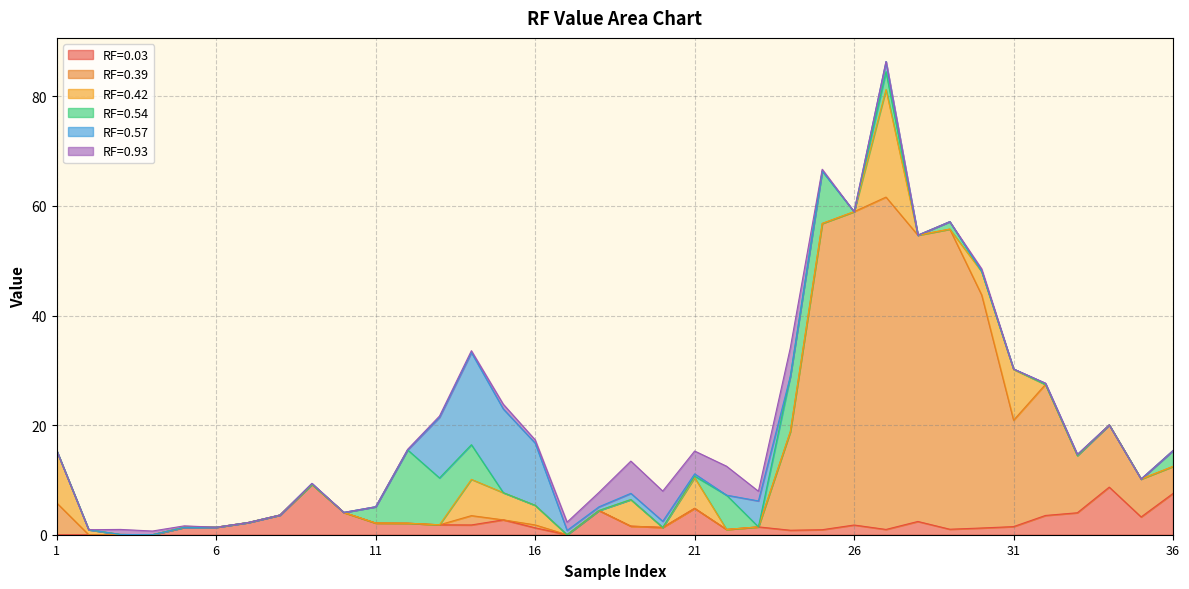

True or false: RF=0.39 has more than 1 points higher than both neighbors.

True